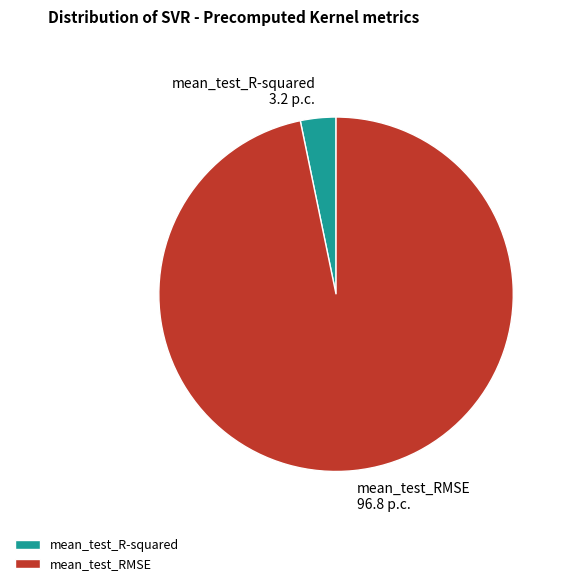

Which category accounts for the majority?

mean_test_RMSE